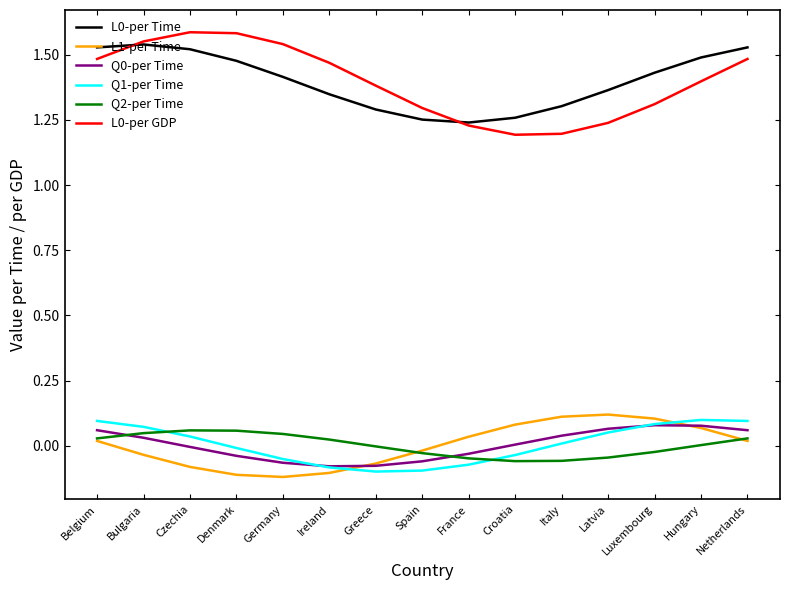

Is the value of L0-per GDP at Spain greater than the value of Q0-per Time at Croatia?

Yes